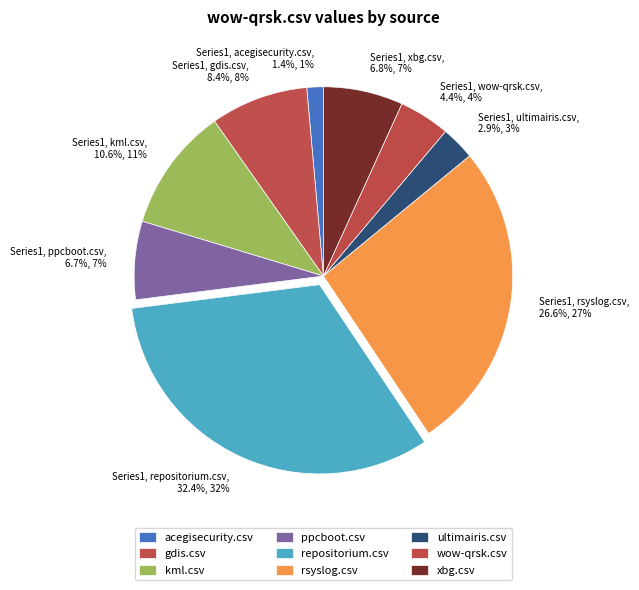

Is there a majority slice in this chart?

No